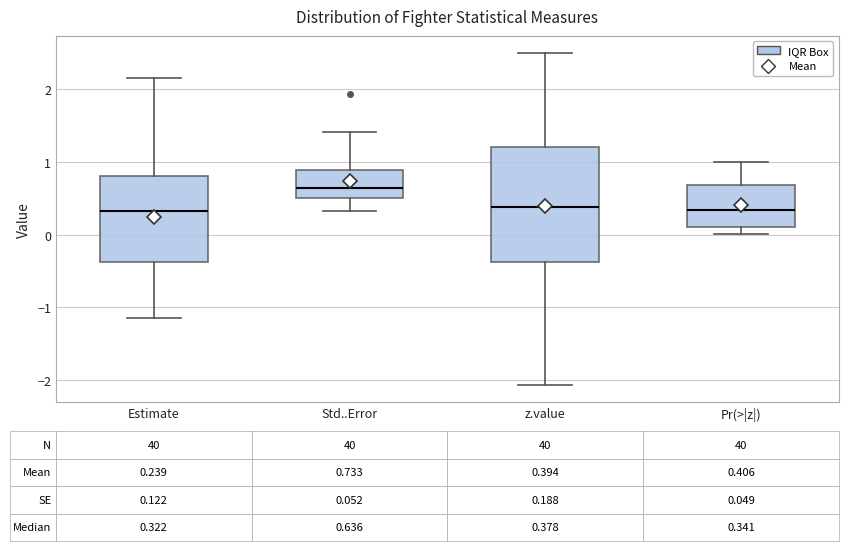

Comparing the boxes themselves (not the whiskers), which one is the tallest?

z.value